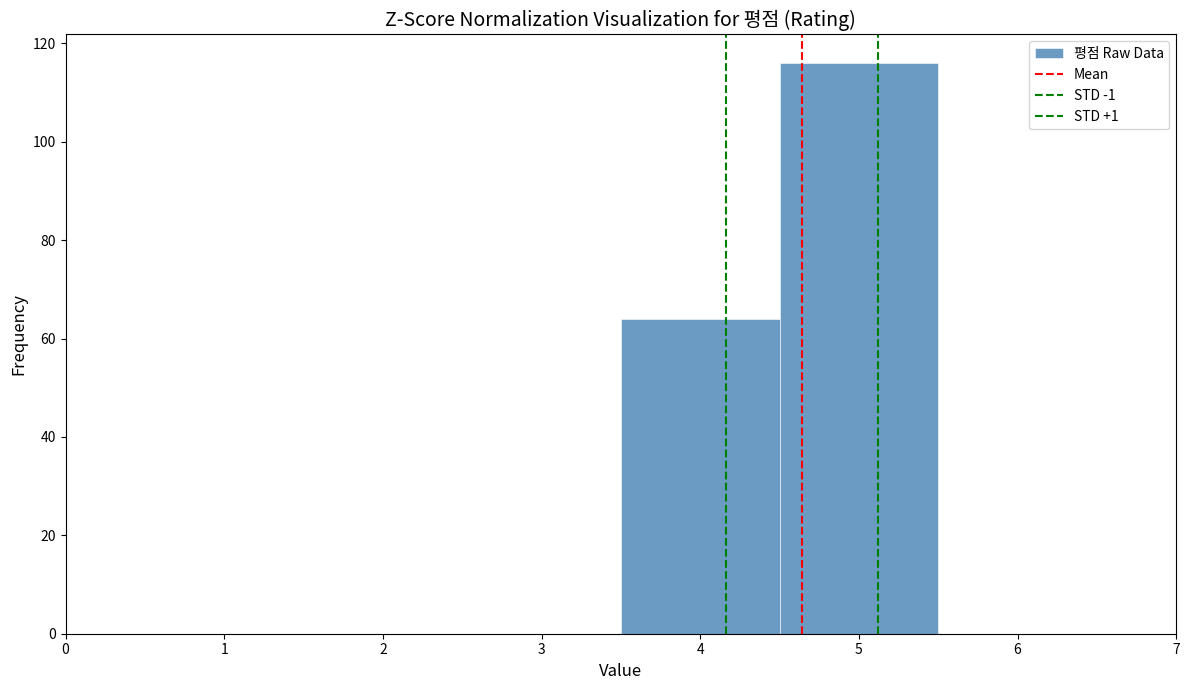

Which range on the x-axis has the tallest bar?

4.5 to 5.5